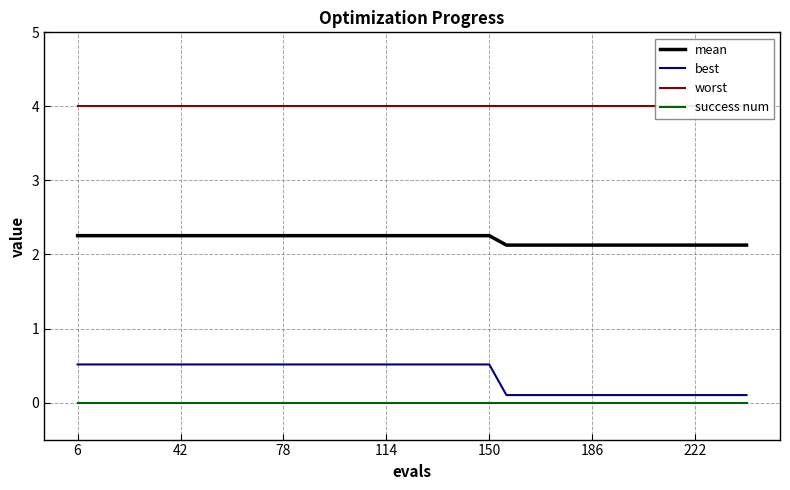

Which series has the largest range (max minus min)?

best